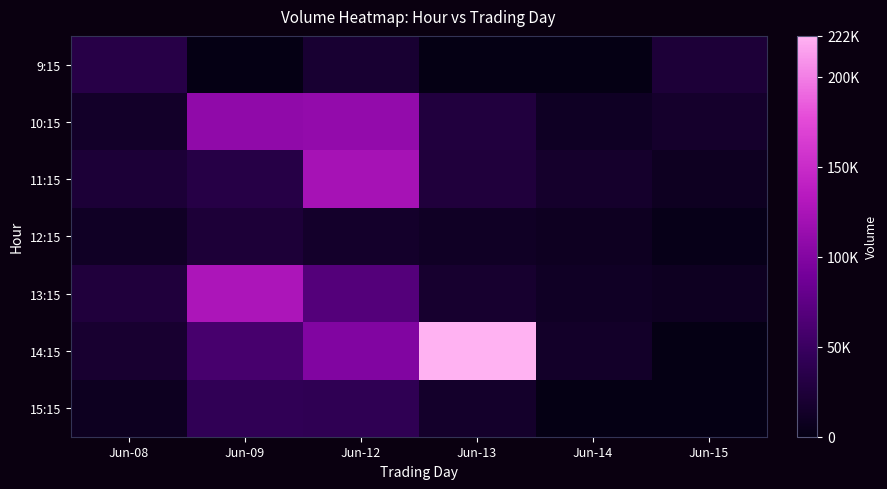

Reading left to right, transcribe all the data shown in this chart.

9:15: Jun-08=33269	Jun-09=0	Jun-12=19402	Jun-13=0	Jun-14=0	Jun-15=23833
10:15: Jun-08=14289	Jun-09=108382	Jun-12=109933	Jun-13=27559	Jun-14=10939	Jun-15=15666
11:15: Jun-08=22985	Jun-09=32422	Jun-12=122104	Jun-13=26847	Jun-14=16290	Jun-15=9225
12:15: Jun-08=11517	Jun-09=24185	Jun-12=14872	Jun-13=12044	Jun-14=9177	Jun-15=3195
13:15: Jun-08=26534	Jun-09=126606	Jun-12=68343	Jun-13=17939	Jun-14=12068	Jun-15=9270
14:15: Jun-08=18366	Jun-09=58711	Jun-12=98749	Jun-13=222597	Jun-14=14318	Jun-15=0
15:15: Jun-08=8605	Jun-09=41763	Jun-12=41294	Jun-13=15260	Jun-14=0	Jun-15=0